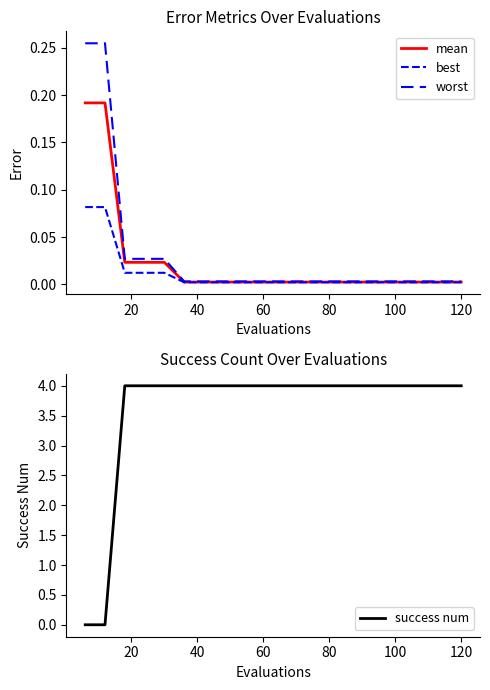

True or false: success num has more than 2 interior local peaks.

False